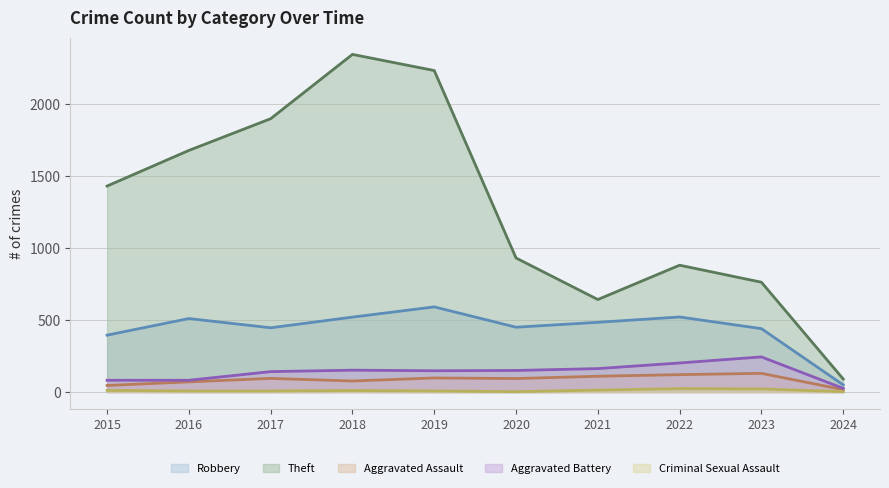

Reading left to right, extract all data points from this chart.

Robbery: 2015=395	2016=510	2017=446	2018=520	2019=591	2020=450	2021=484	2022=521	2023=440	2024=50
Theft: 2015=1429	2016=1676	2017=1896	2018=2342	2019=2230	2020=930	2021=642	2022=880	2023=762	2024=91
Aggravated Assault: 2015=46	2016=71	2017=95	2018=77	2019=98	2020=94	2021=110	2022=121	2023=130	2024=17
Aggravated Battery: 2015=82	2016=82	2017=142	2018=152	2019=148	2020=150	2021=163	2022=202	2023=244	2024=26
Criminal Sexual Assault: 2015=12	2016=8	2017=8	2018=11	2019=8	2020=3	2021=14	2022=24	2023=22	2024=3